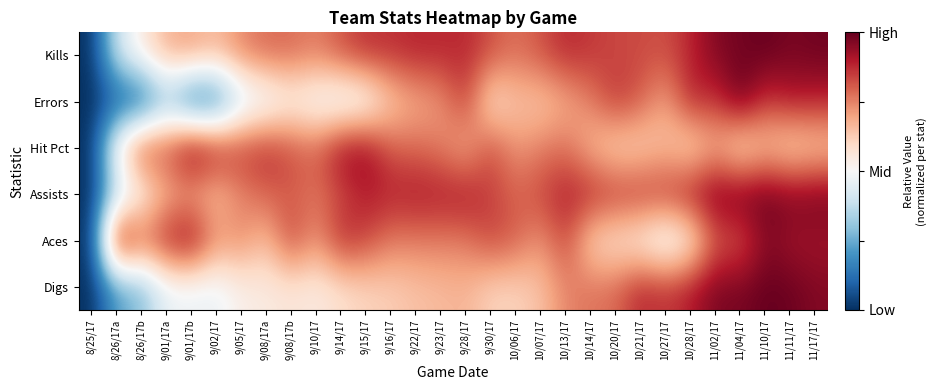

Which series has the widest spread of values?

Kills